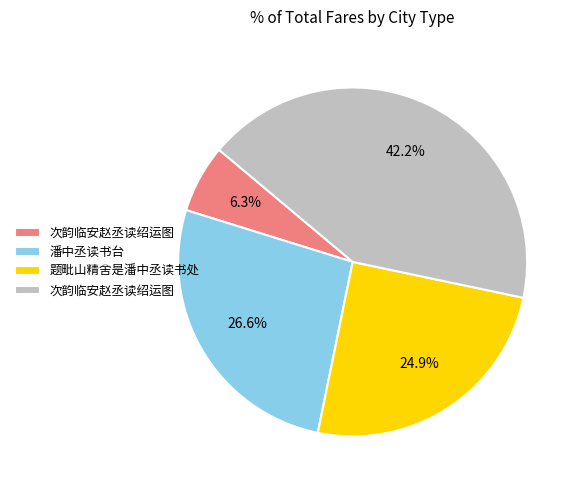

Is there any slice that represents more than half of the pie?

No